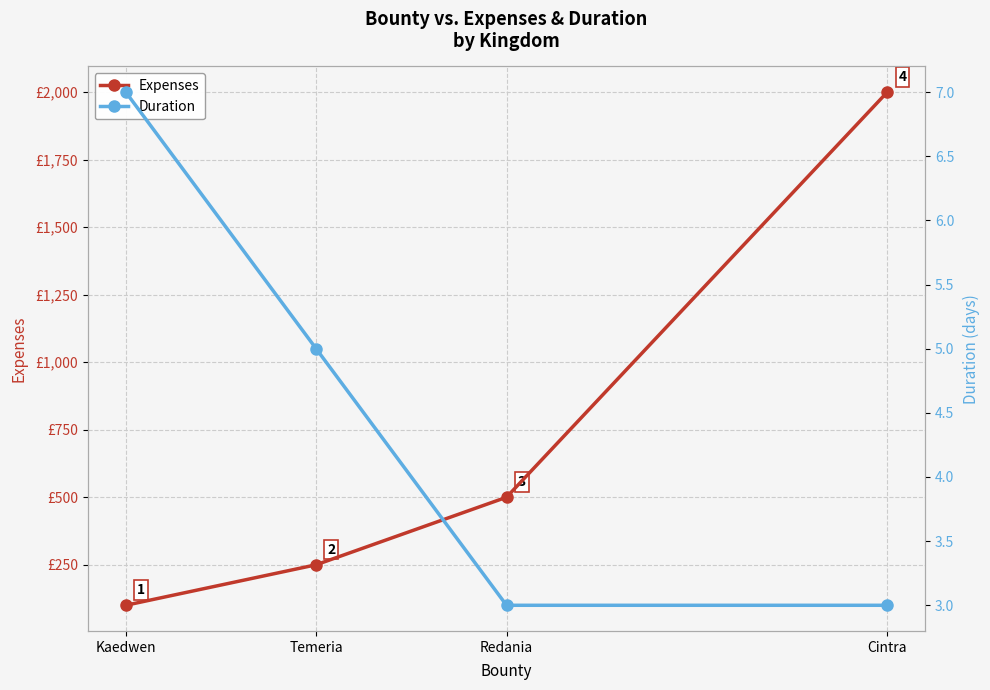

Reading right to left, transcribe all the data shown in this chart.

Expenses: 2000	500	250	100
Duration: 3	3	5	7